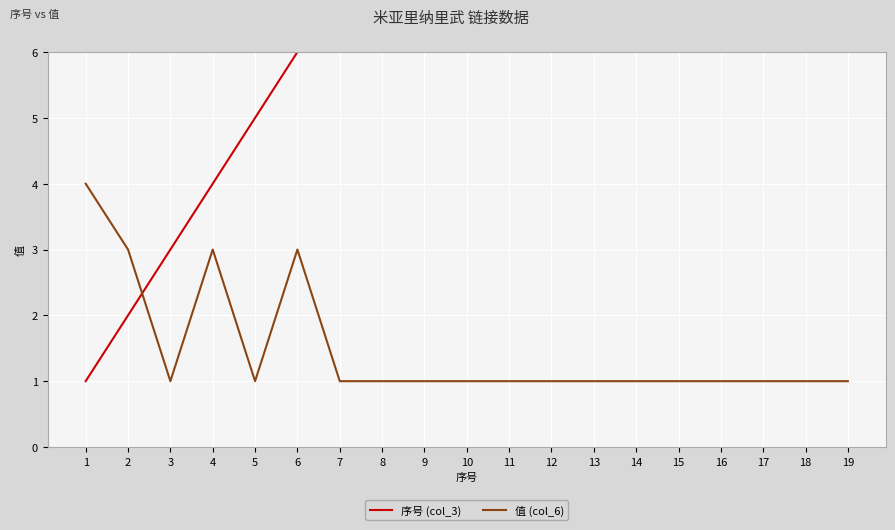

What is the difference between the maximum and minimum values in the 值 (col_6) series?

3